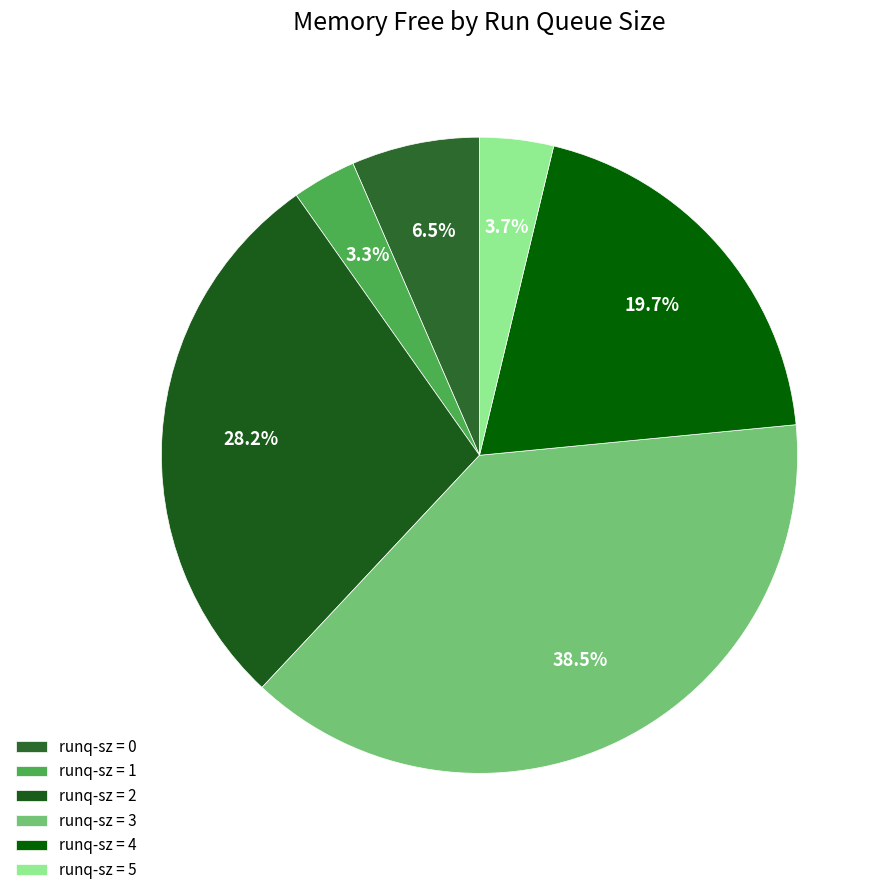

How many segments does this pie chart have?

6